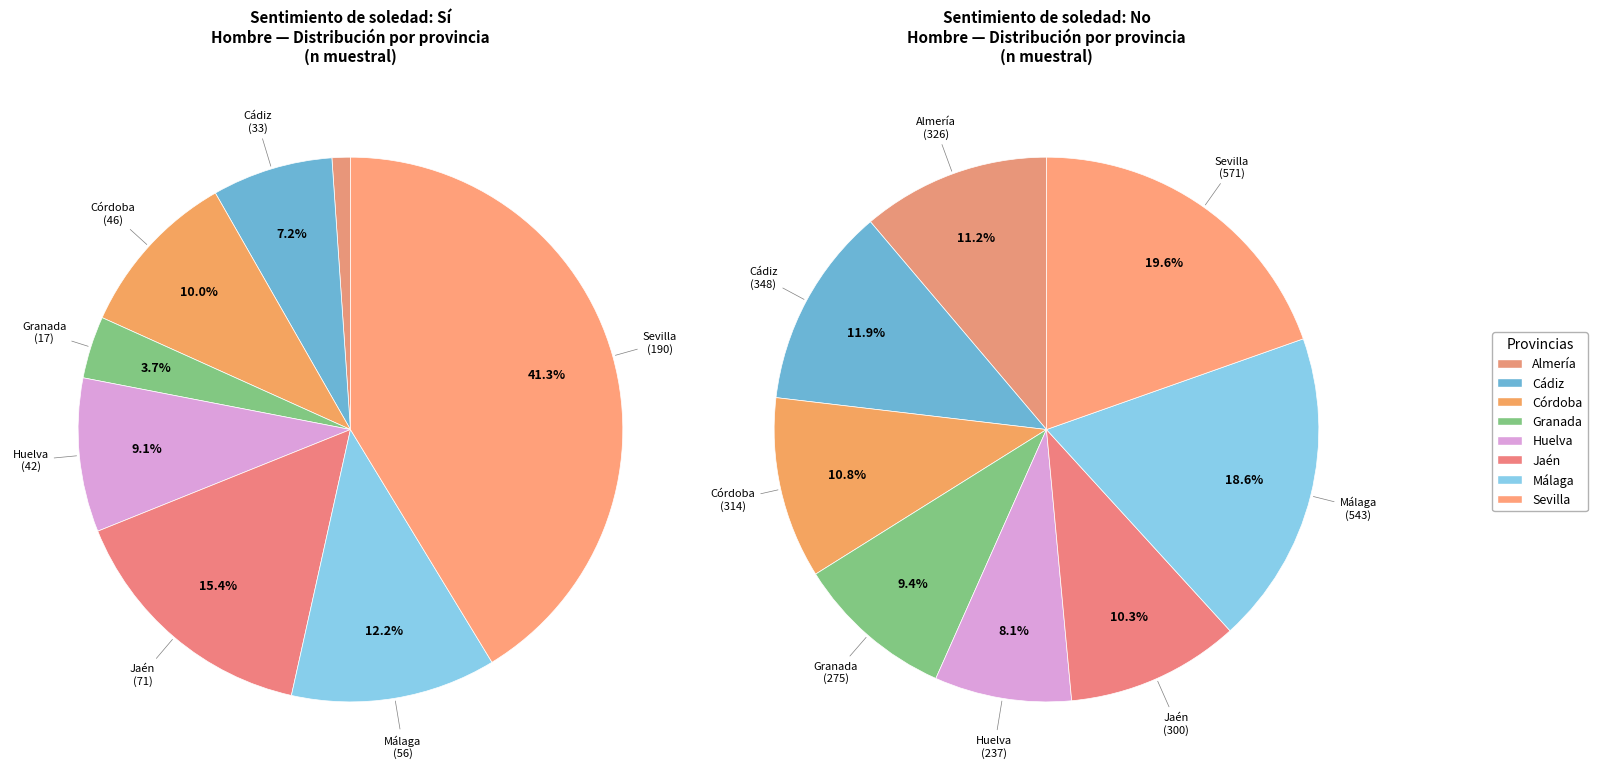

Which series changed the most between Almería and Málaga?

No (Hombre)